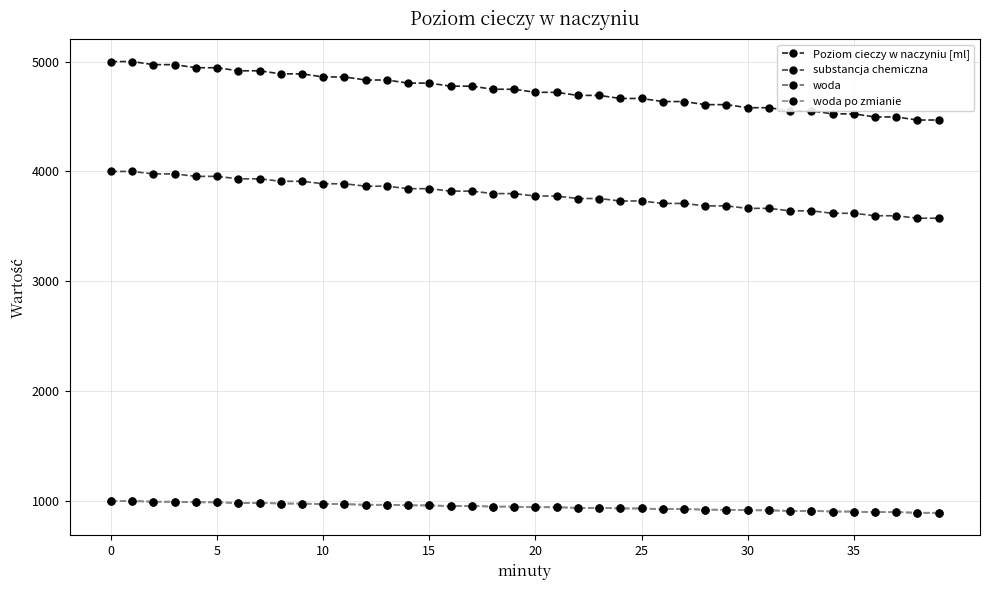

What is the minimum value shown in the chart?

893.6